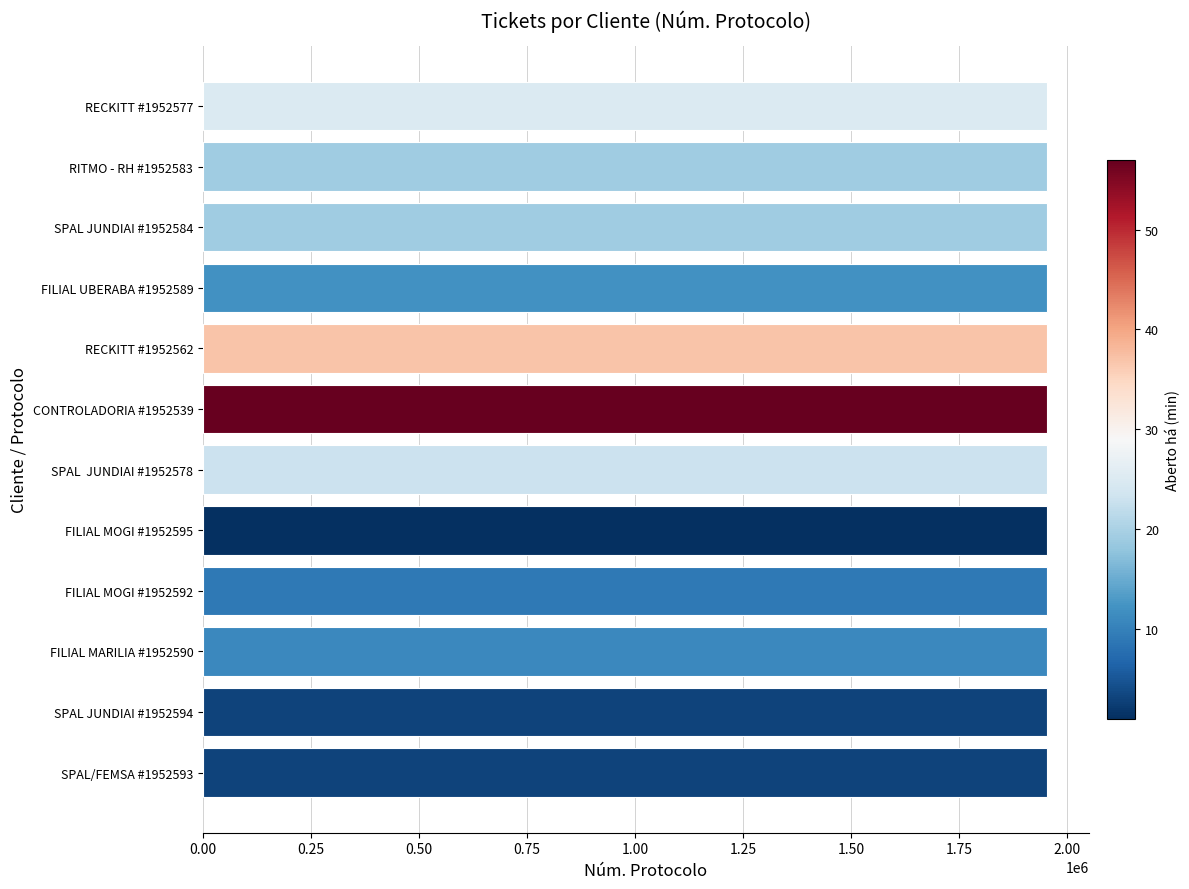

Approximately how many times larger is the value at SPAL JUNDIAI #1952594 compared to SPAL/FEMSA #1952593?

1.0